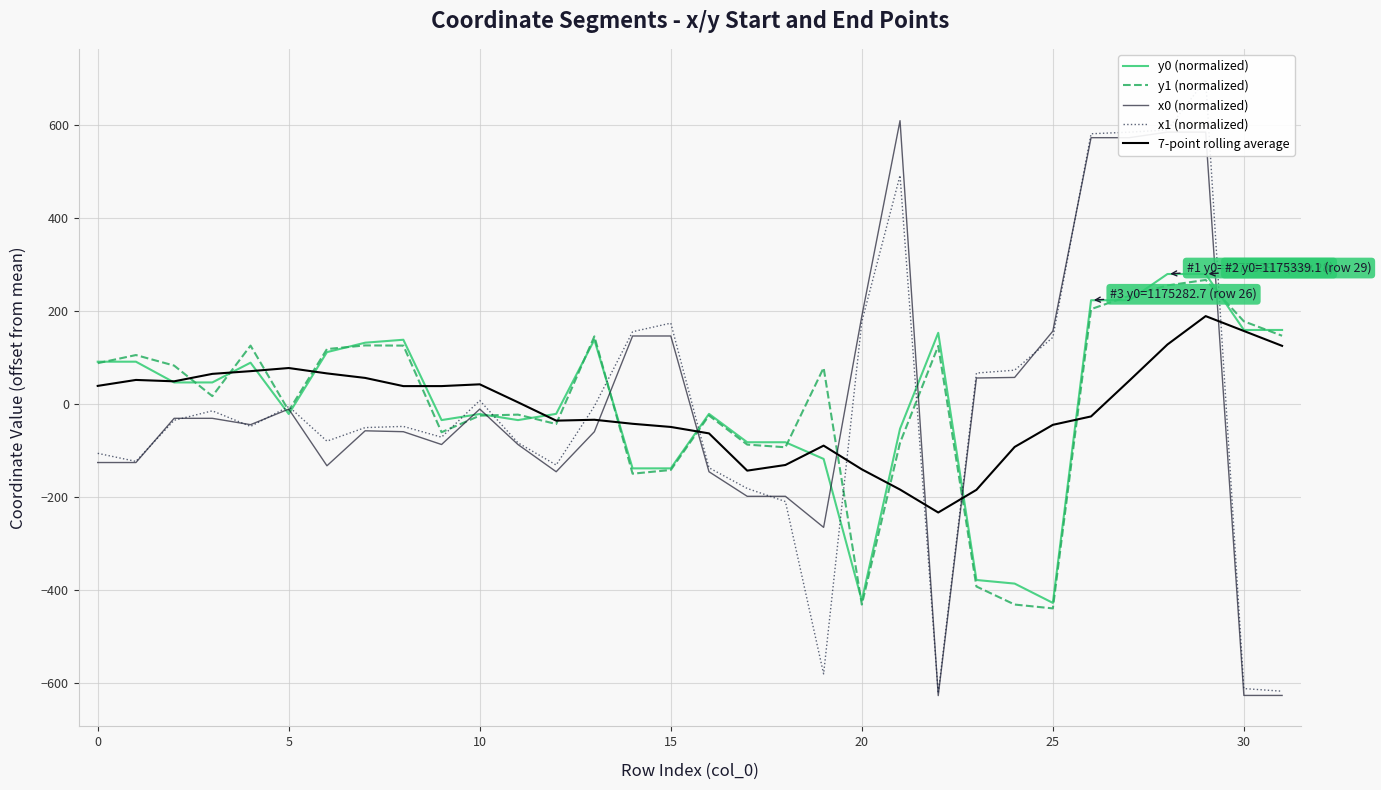

Reading left to right, what are all the values shown in this chart?

y0 (normalized): 91.7	91.7	47.1	47.1	89.6	-20.8	112.2	132.5	138.9	-33.9	-20.8	-33.9	-20.5	138.9	-137.7	-137.7	-20.5	-81.5	-81.5	-117.4	-421.9	-52.6	153.7	-377.8	-385.5	-427.0	223.8	223.8	280.3	280.3	159.9	159.9
y1 (normalized): 88.5	106.0	83.3	17.6	126.3	-13.8	118.8	126.7	126.3	-60.0	-24.3	-22.2	-42.4	146.2	-149.2	-141.2	-24.0	-86.6	-92.4	78.5	-430.7	-82.7	125.5	-391.8	-430.6	-438.9	204.7	233.2	255.7	267.5	178.4	147.5
x0 (normalized): -125.2	-125.2	-30.1	-30.1	-43.8	-10.2	-132.1	-56.9	-58.9	-86.4	-10.2	-86.4	-145.0	-58.9	147.0	147.0	-145.0	-197.8	-197.8	-264.6	189.6	610.0	-626.4	56.6	57.8	157.4	573.4	573.4	585.4	585.4	-626.0	-626.0
x1 (normalized): -105.4	-122.7	-34.3	-14.0	-47.5	-4.7	-79.2	-50.0	-47.5	-70.6	8.3	-82.8	-130.5	-4.0	156.2	174.6	-136.4	-180.9	-209.1	-579.7	177.6	492.3	-621.4	67.3	73.4	144.0	581.9	585.2	590.2	698.3	-611.3	-616.9
7-point rolling average: 39.6	52.4	49.5	65.5	71.3	78.1	66.5	56.8	39.2	39.2	43.0	4.4	-35.1	-33.2	-41.9	-48.7	-62.5	-142.6	-130.5	-88.8	-139.9	-183.3	-232.6	-183.9	-91.6	-44.1	-26.0	50.8	128.7	189.7	157.7	125.8